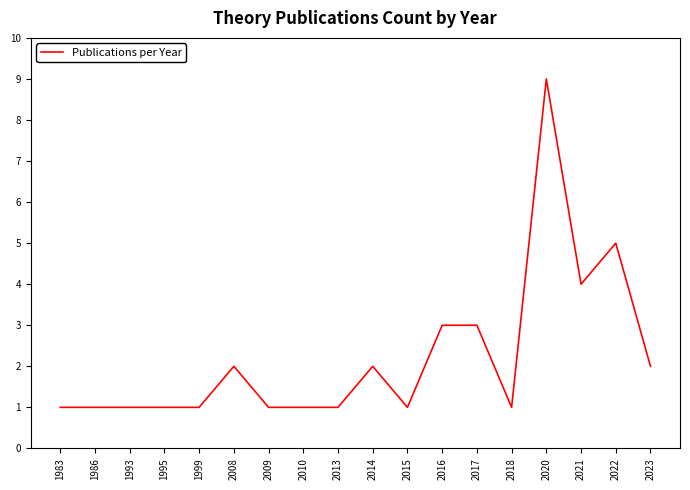

How many lines are shown in the chart?

1